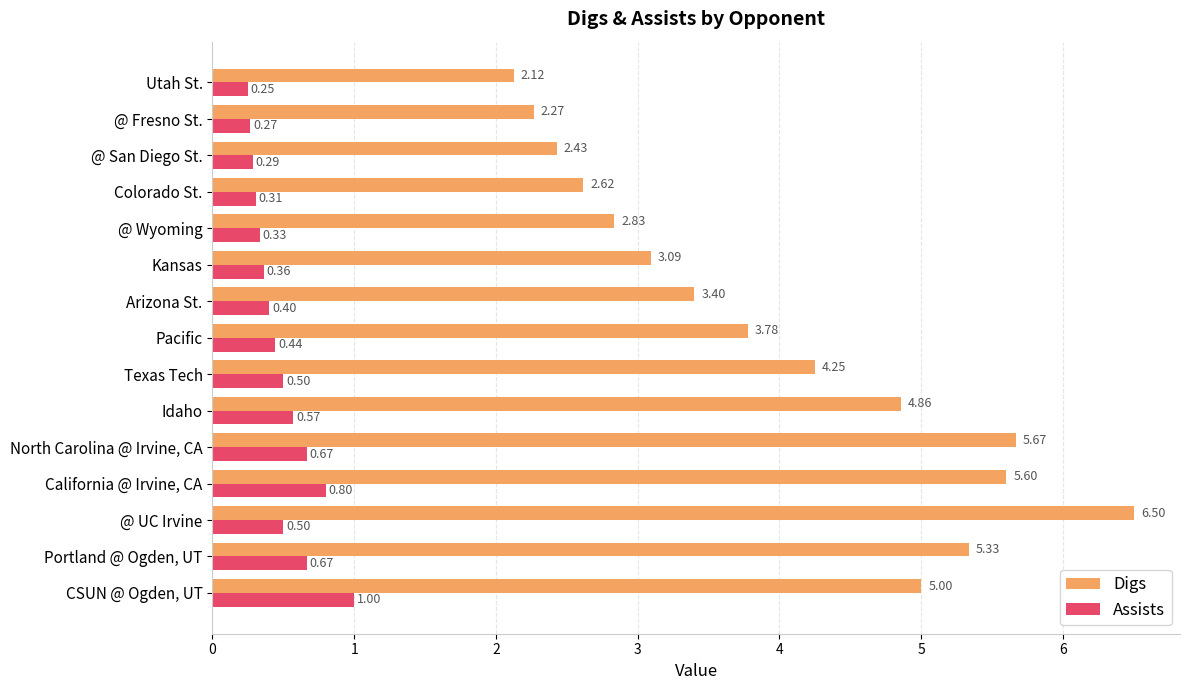

Count the number of categories in the chart.

15